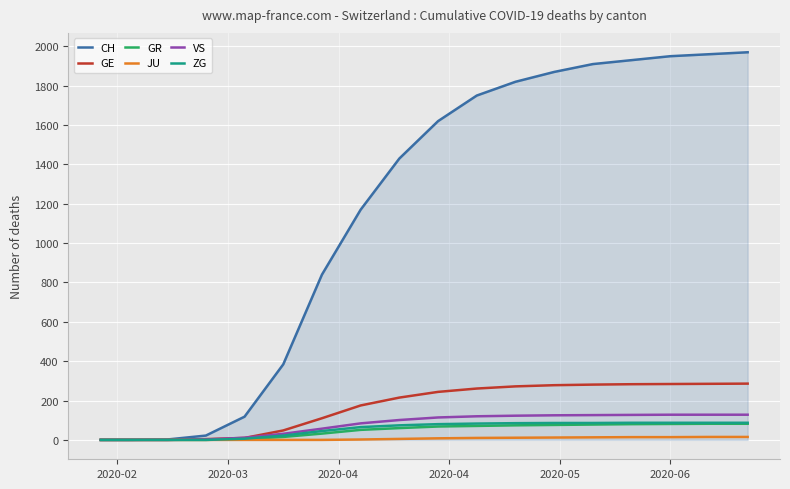

What is the maximum value for GR?

82